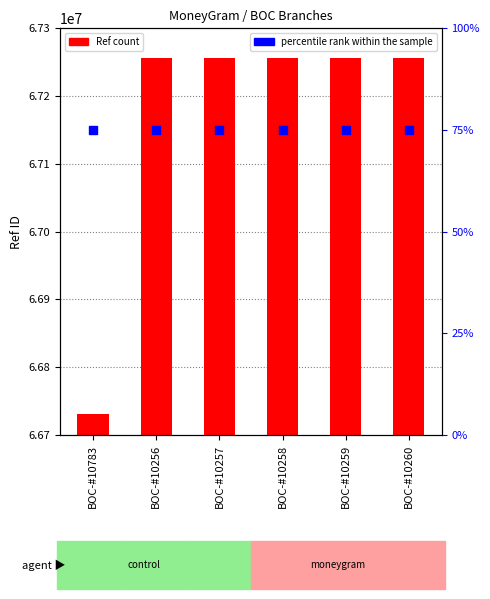

At which category is the sum across all series the highest?

BOC-#10260